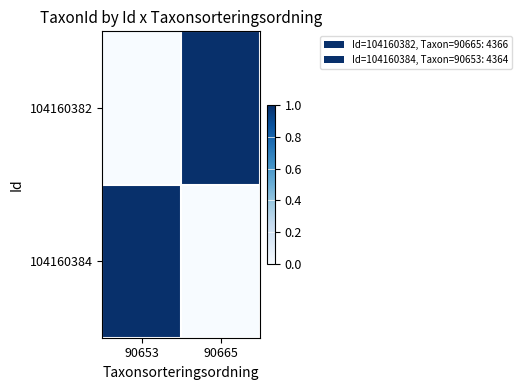

What is the greatest value displayed?

1.0